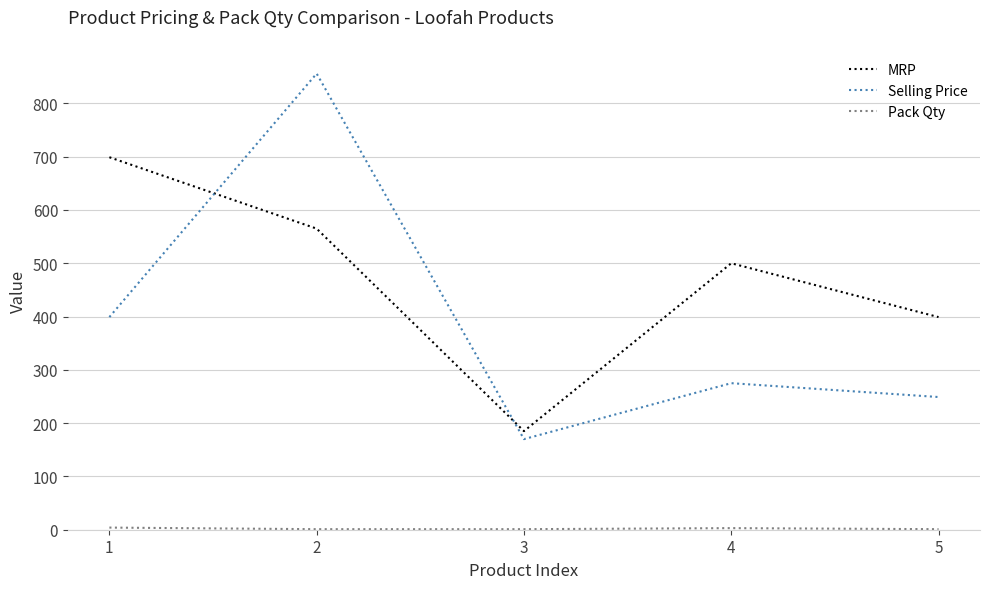

Which series has the largest total across all categories?

MRP